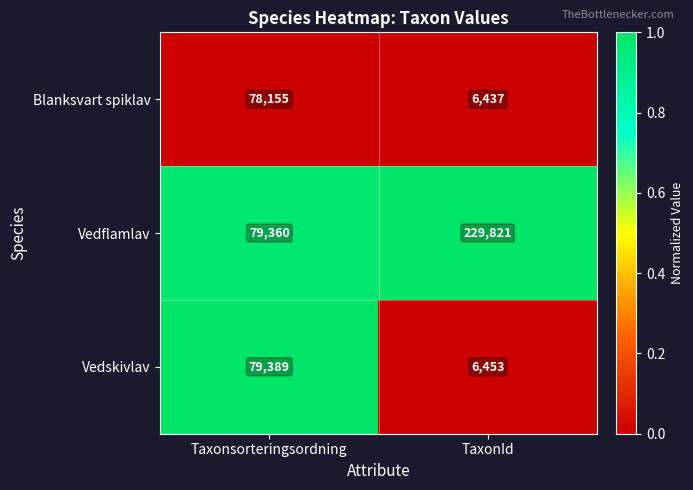

What is the sum of all Vedflamlav values?

309181